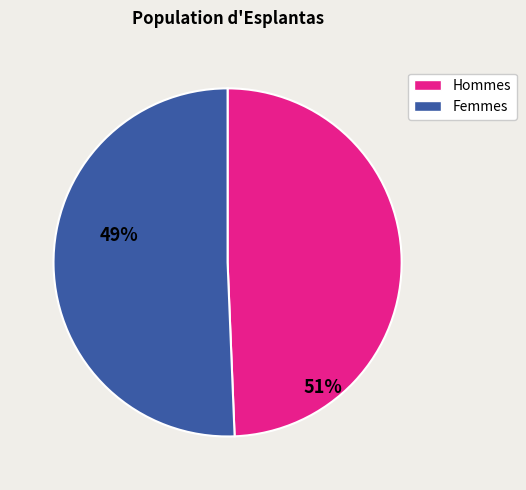

Is there any slice that represents more than half of the pie?

Yes